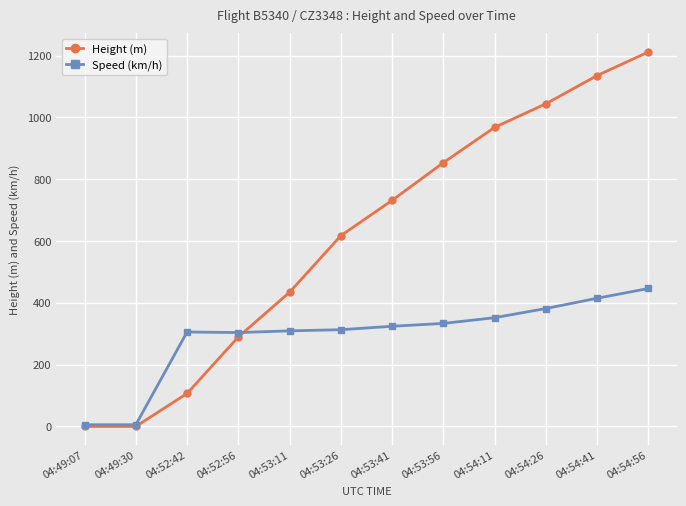

What is the difference between the Speed (km/h) values at 04:52:42 and 04:53:56?

27.8